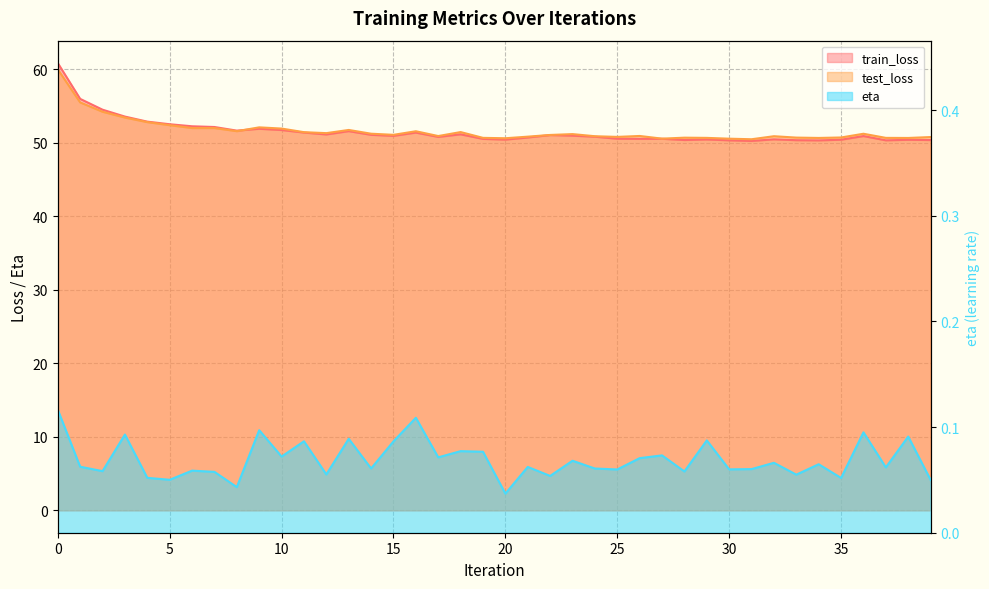

Count the eta values in the range 0 to 1.

40